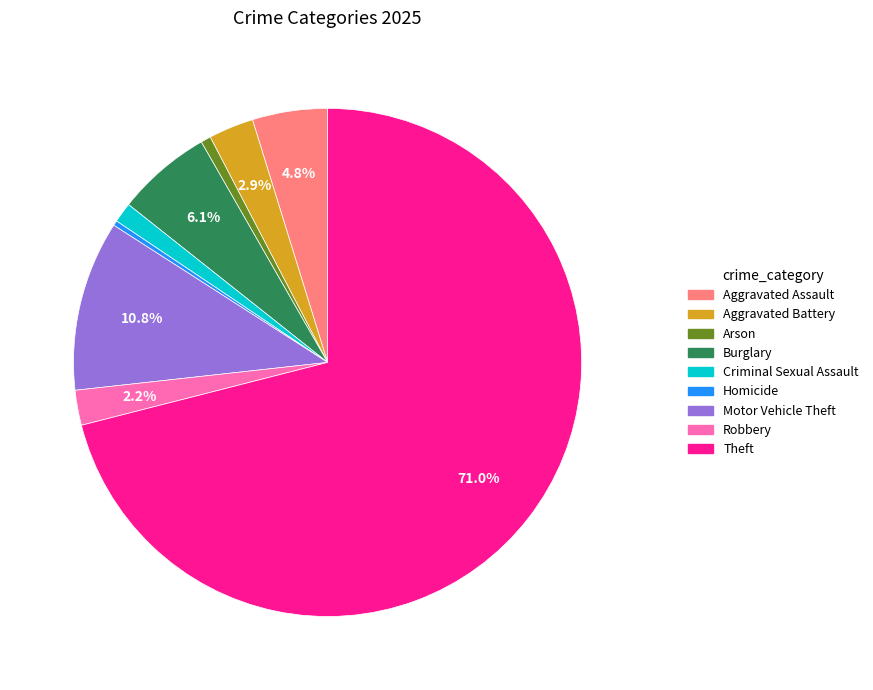

Approximately how many times larger is the value at Criminal Sexual Assault compared to Aggravated Assault?

0.3